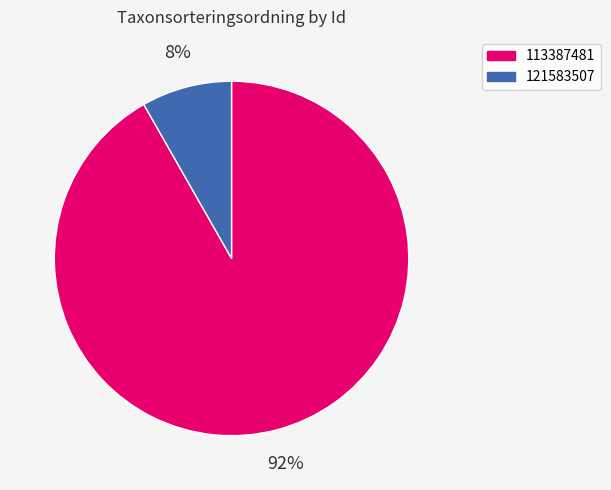

What percentage is the 113387481 slice, to the nearest percent?

92%